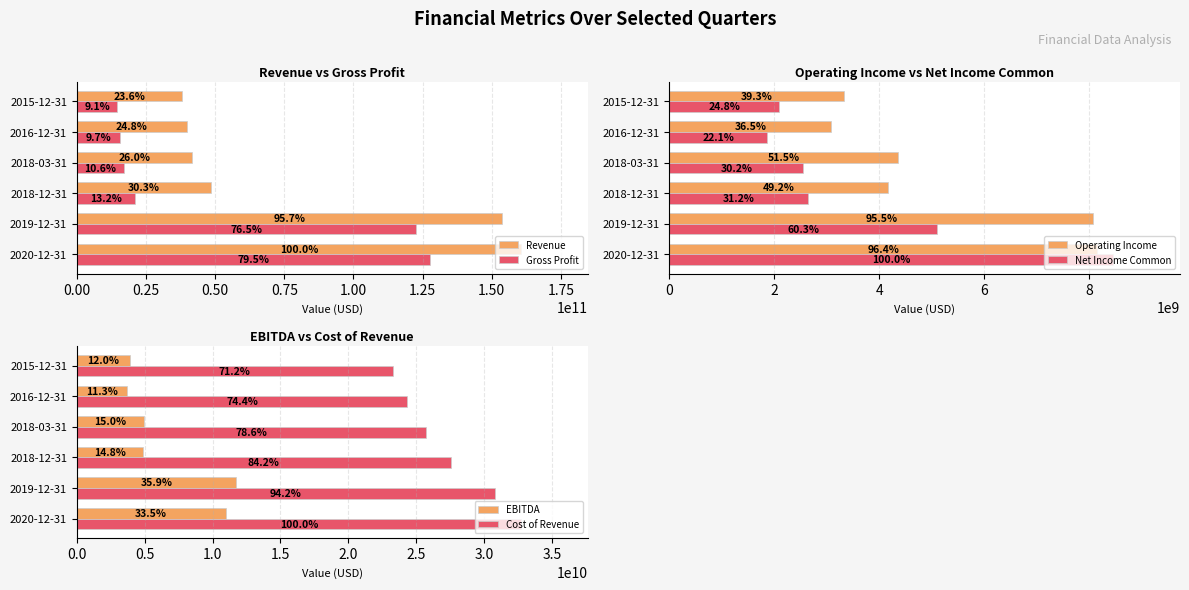

Is it true that EBITDA equals 4416209937 at 2020-12-31?

False